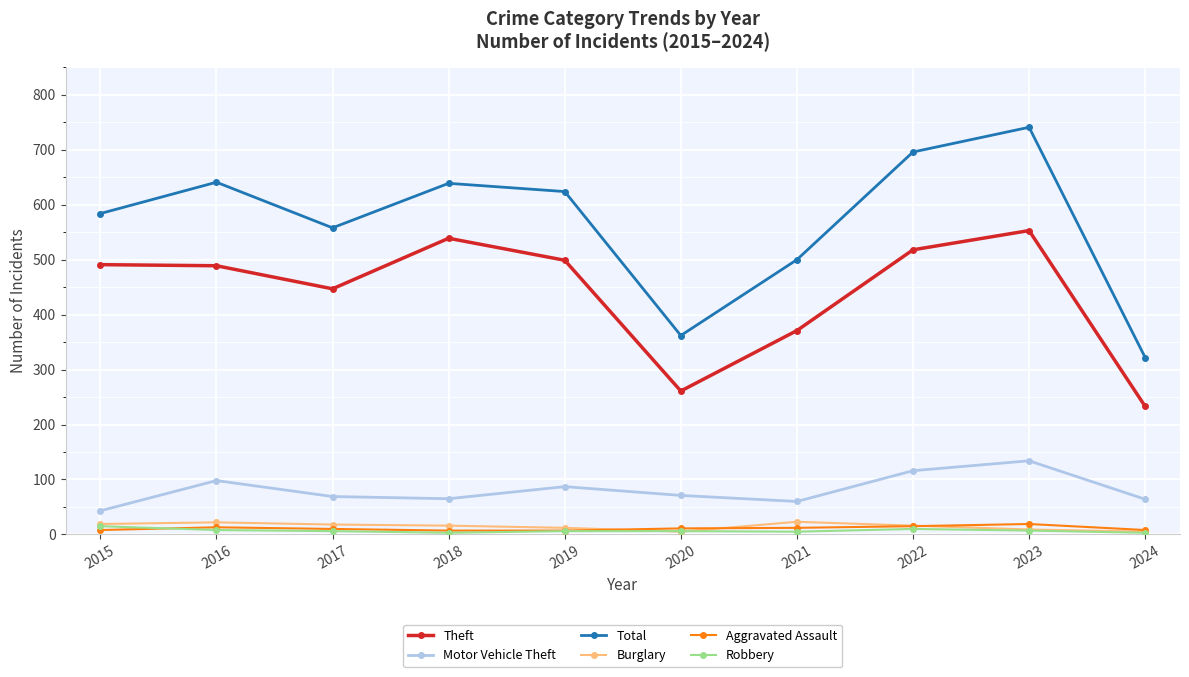

Between 2022 and 2024, which series saw the biggest shift?

Total